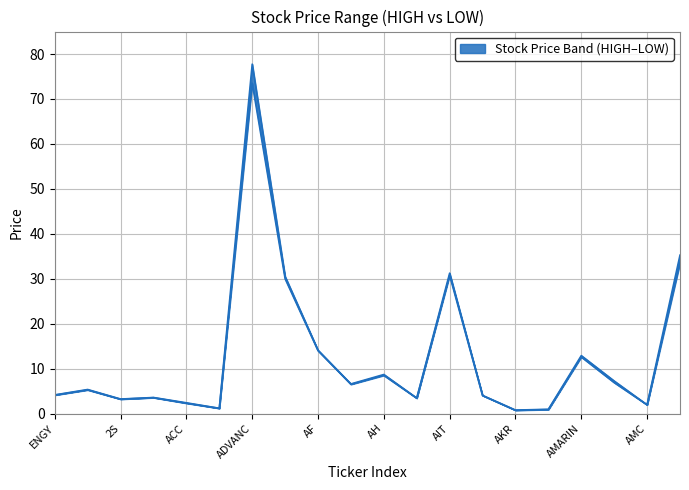

What is the minimum value for HIGH?

0.8